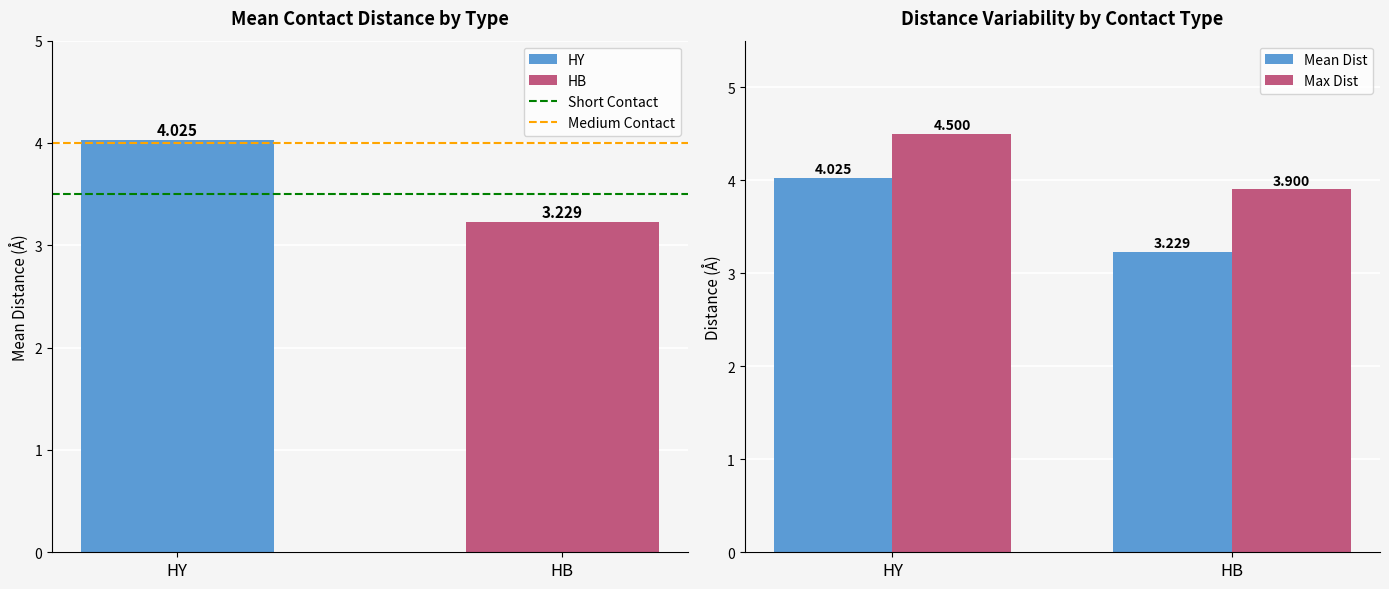

True or false: Medium Contact has a value of 0.8 at HY.

False